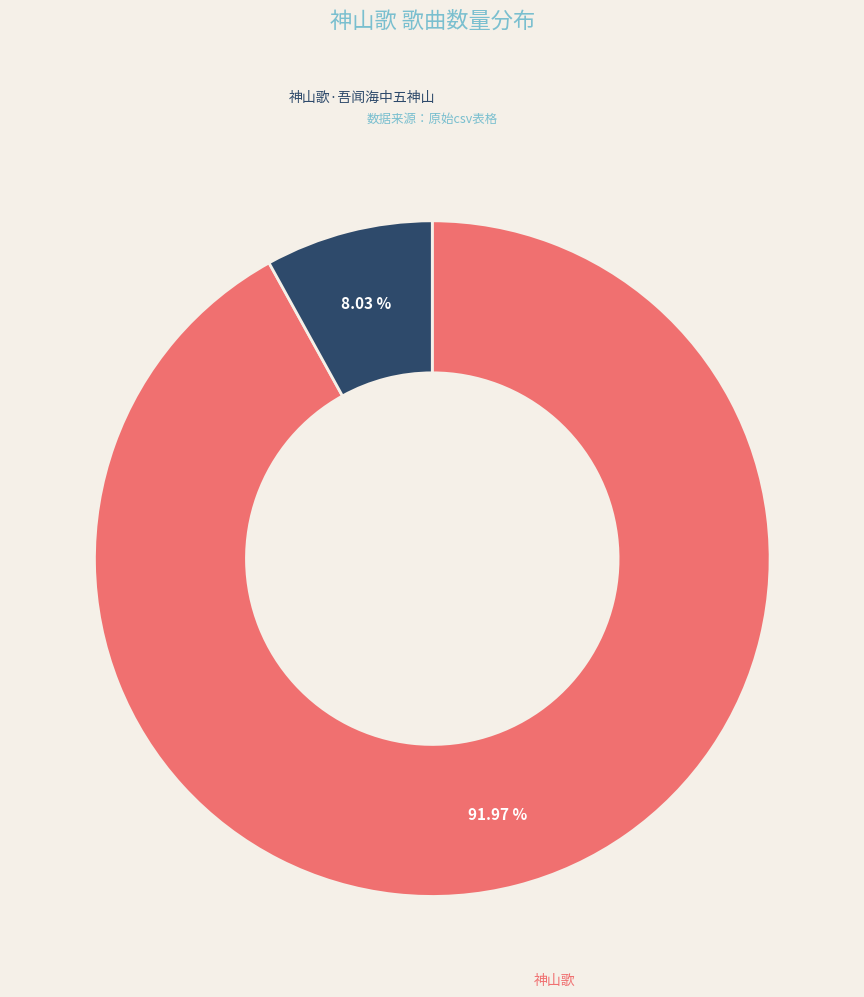

Is there any slice that represents more than half of the pie?

Yes